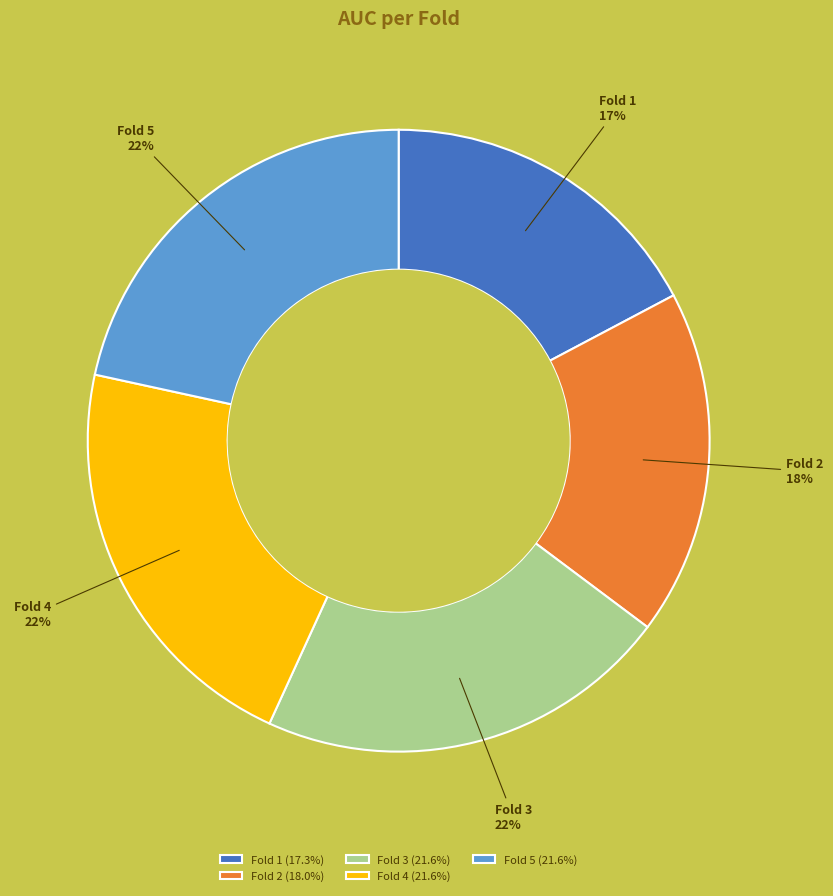

To the nearest percent, what percentage of the pie is Fold 1?

17%